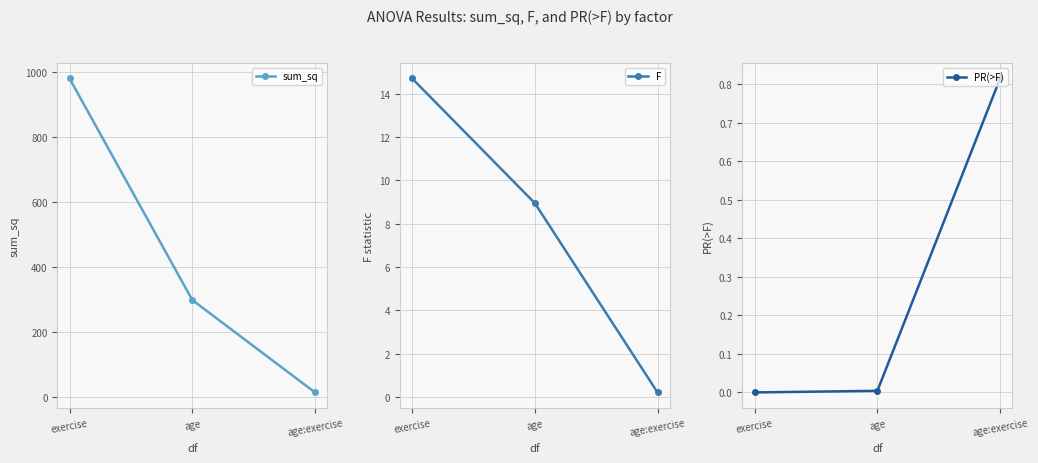

Reading left to right, transcribe all the data shown in this chart.

sum_sq: exercise=980.9	age=298.4	age:exercise=13.7
F: exercise=14.7	age=9.0	age:exercise=0.2
PR(>F): exercise=0.0	age=0.0	age:exercise=0.8